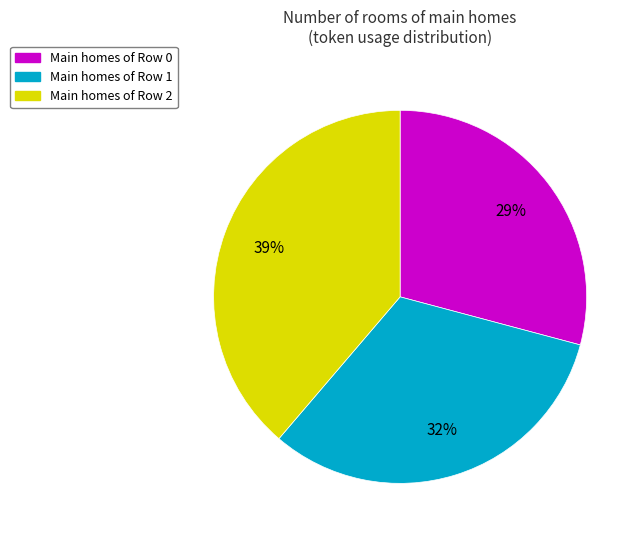

To the nearest percent, what is the average slice percentage?

33%